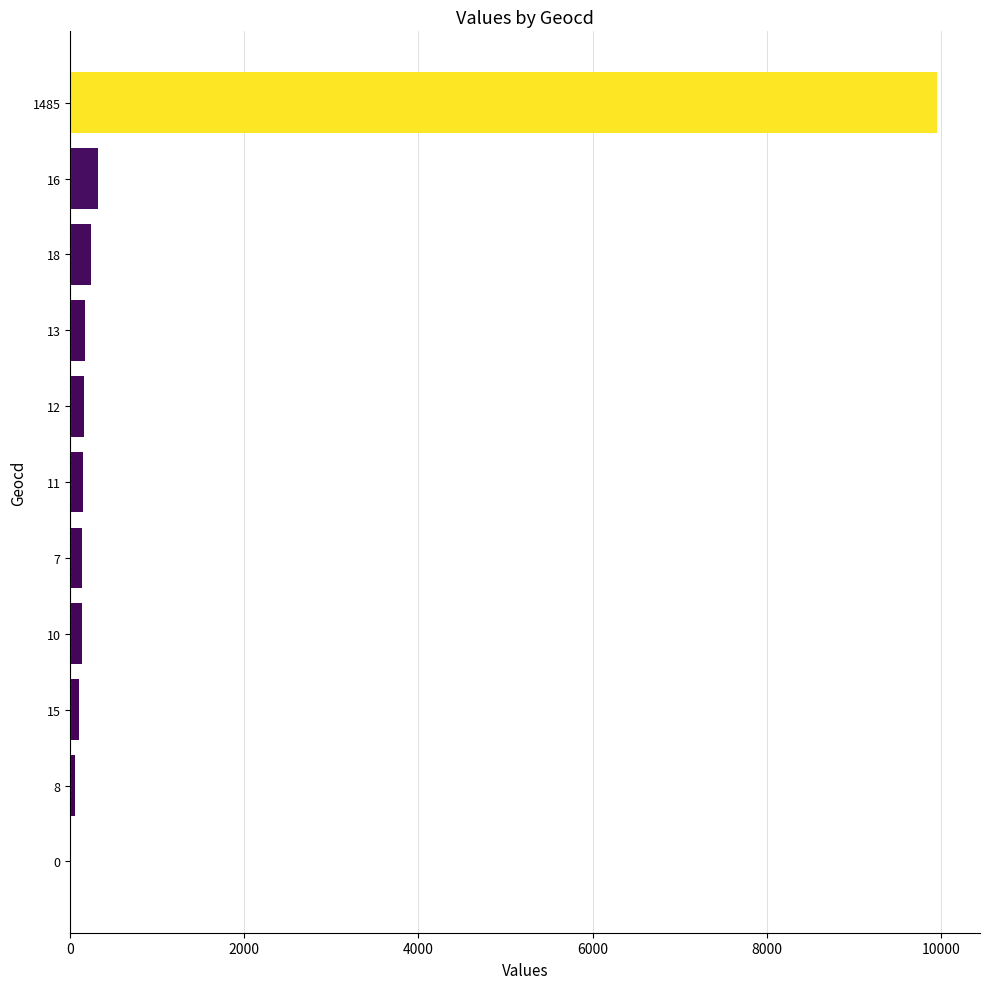

True or false: the data shows -4739 at 0.

False